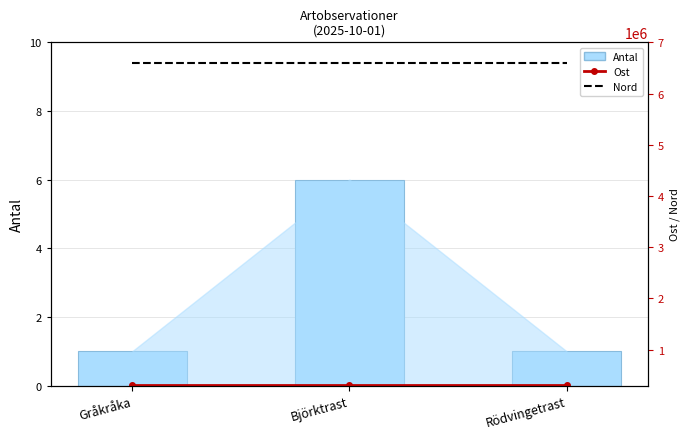

What is the highest value of the Ost series?

318794